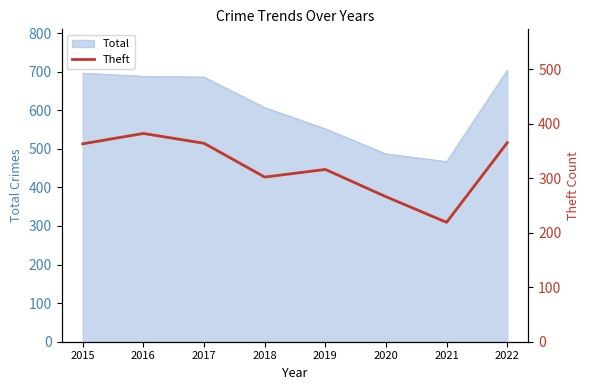

Is it true that the value at 2020 is 93?

False